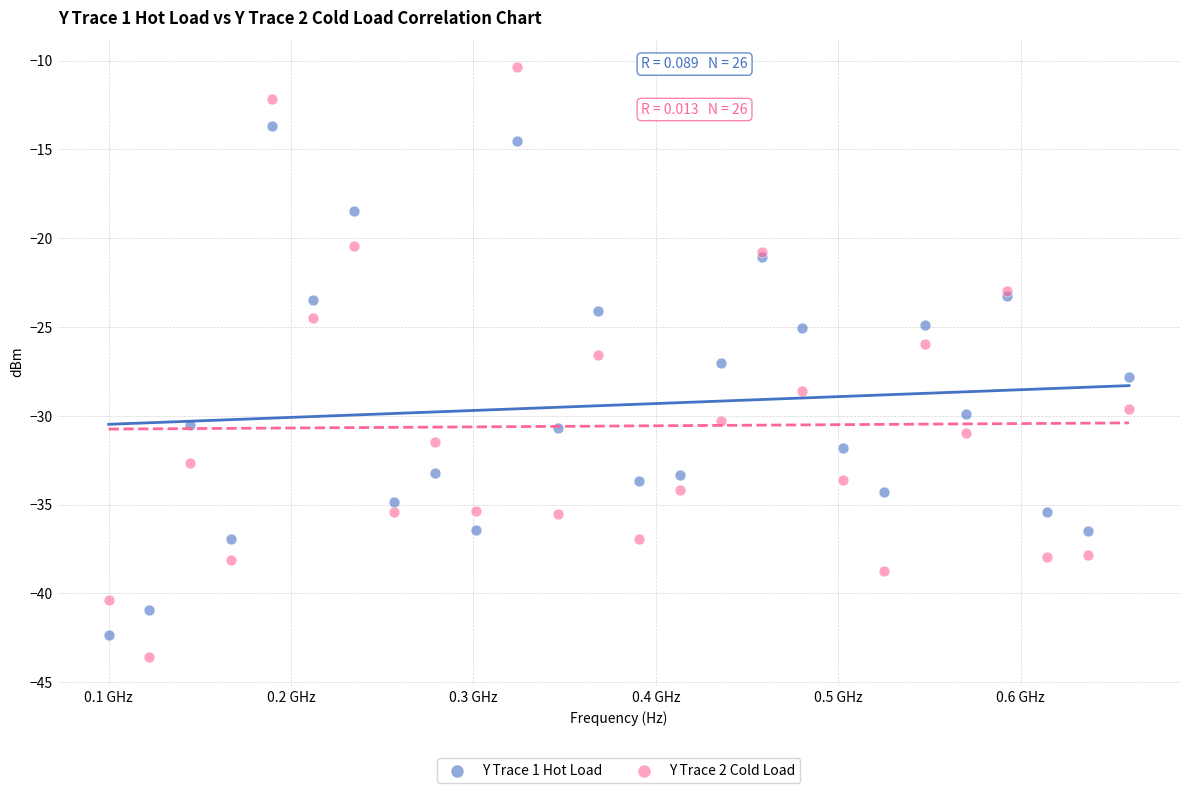

Which series contains the lowest Y value?

Y Trace 2 Cold Load